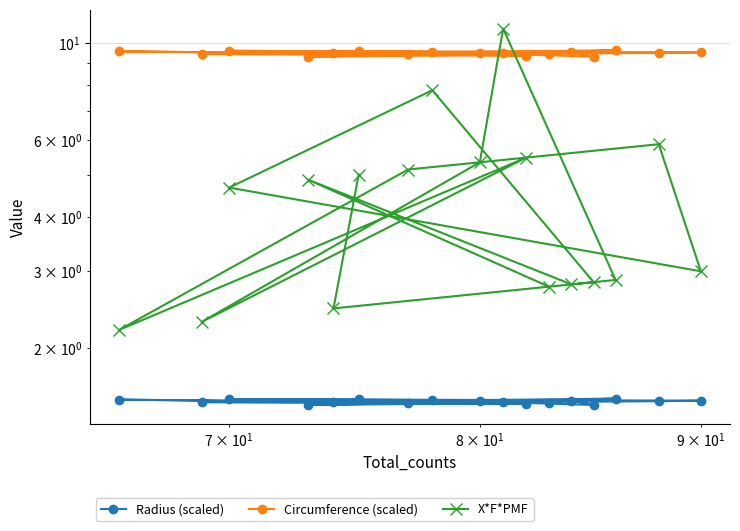

What is the average value of the Radius (scaled) series?

1.5